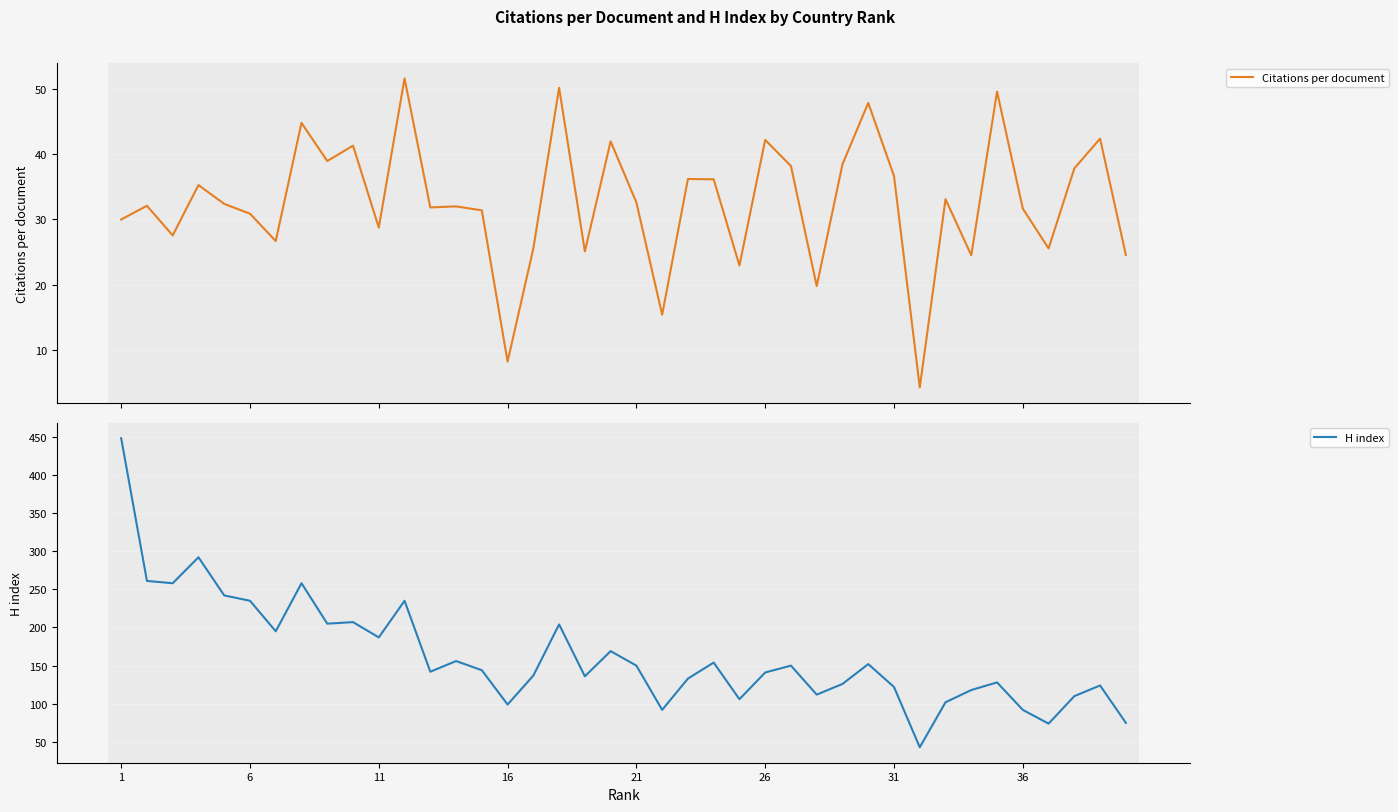

The value of H index at 26 is 238. True or false?

False